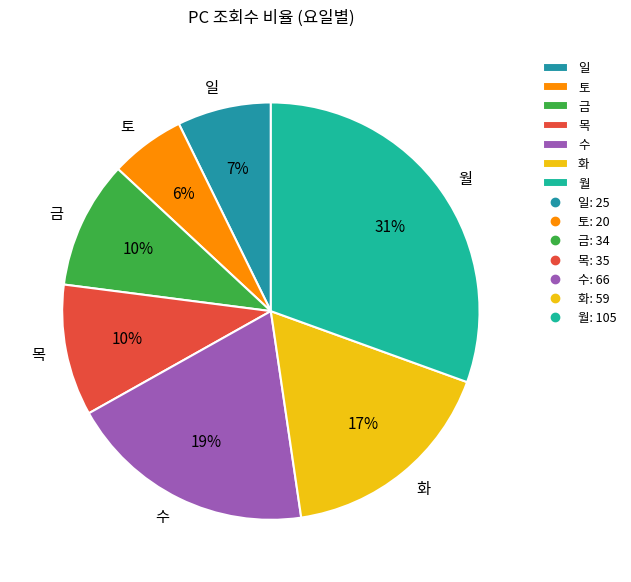

Combined, do 토 and 목 account for over 50%?

No